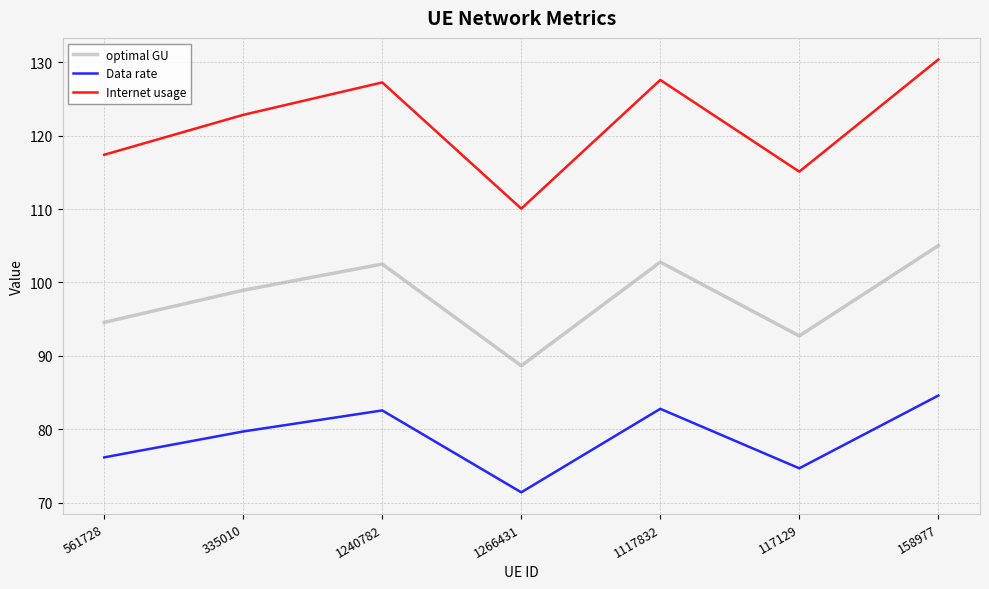

What are all the series names shown in the legend?

optimal GU, Data rate, Internet usage